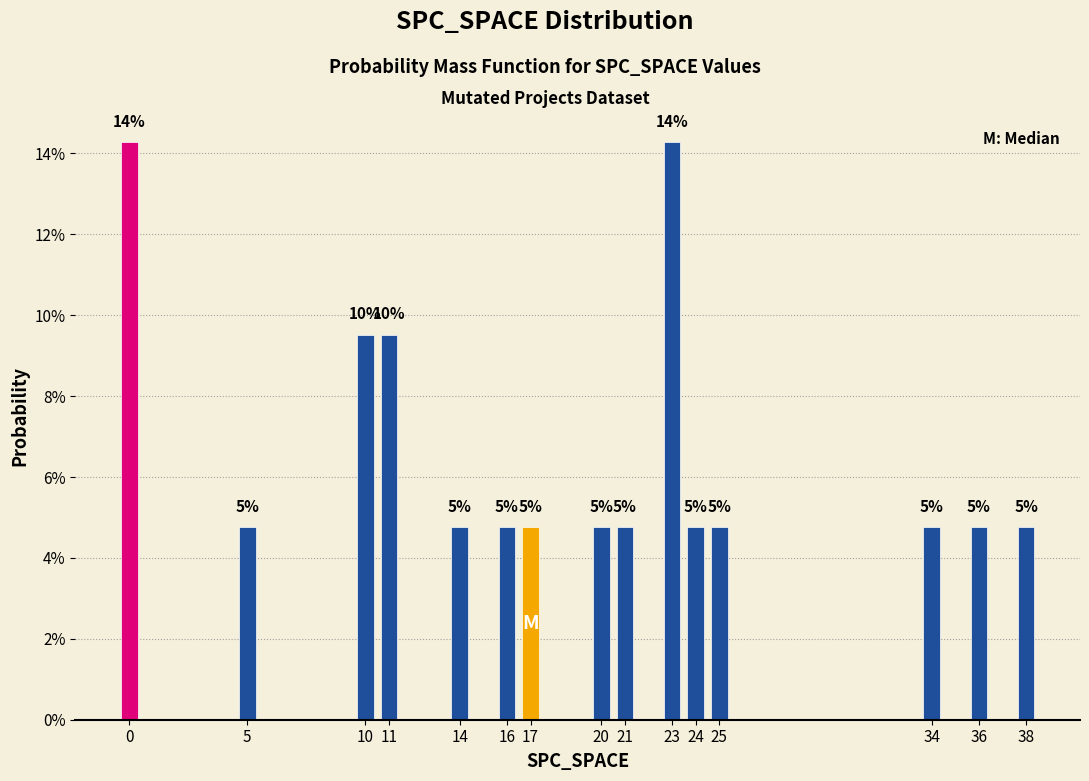

How many bars are there in total?

15